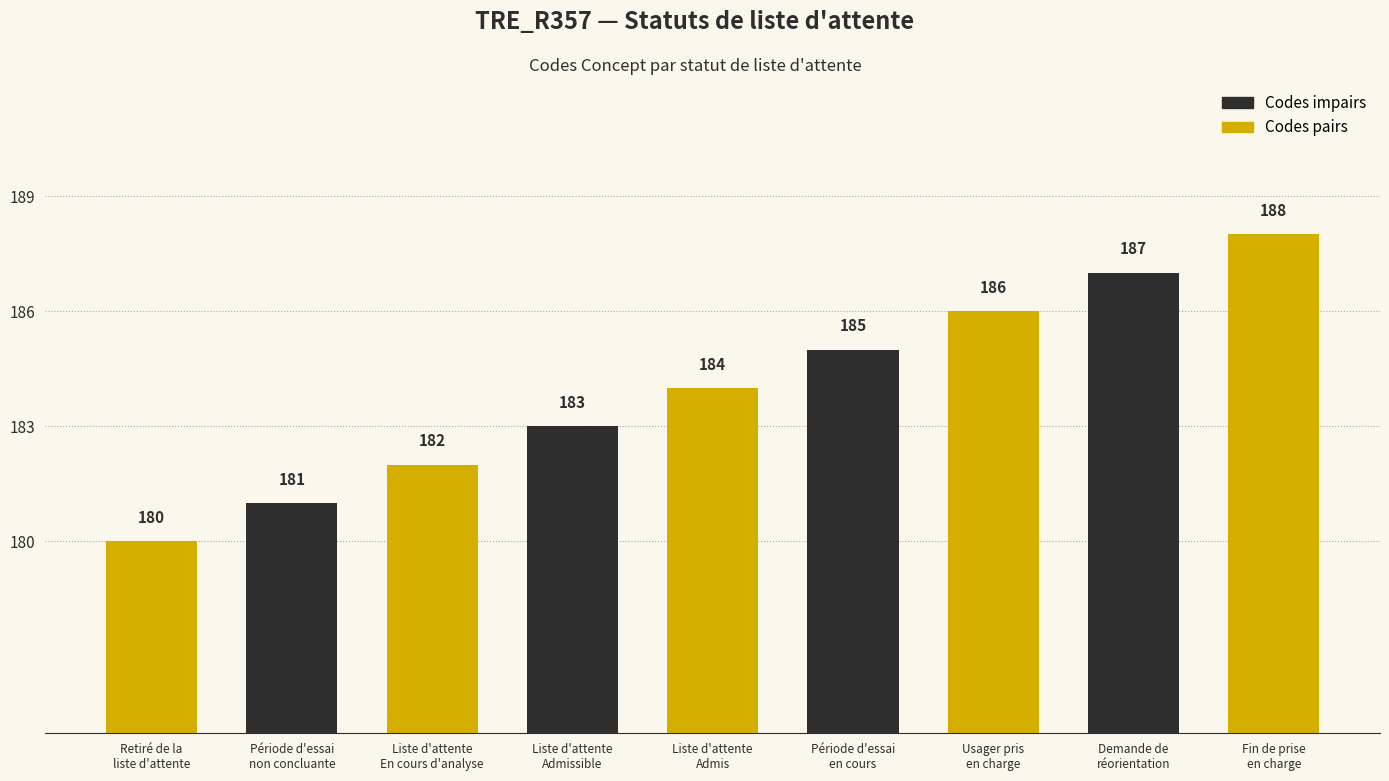

What is the change in value from Liste d'attente
En cours d'analyse to Liste d'attente
Admis?

+2